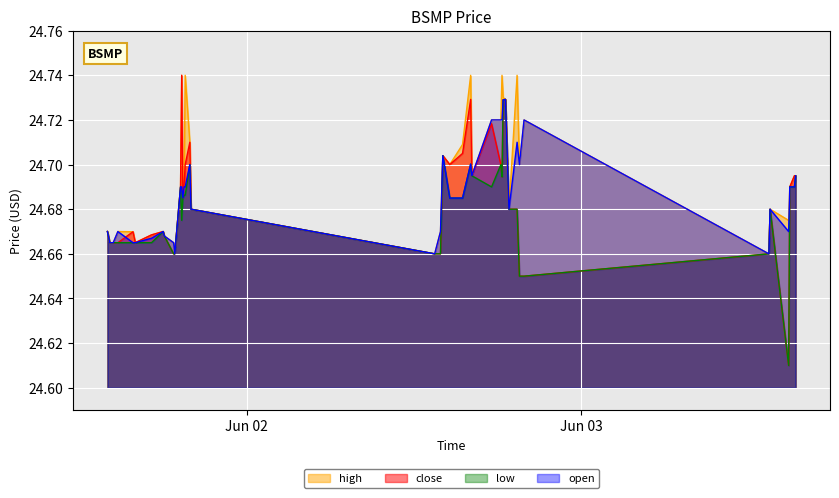

List the series in order of their overall mean, lowest first.

low, close, open, high